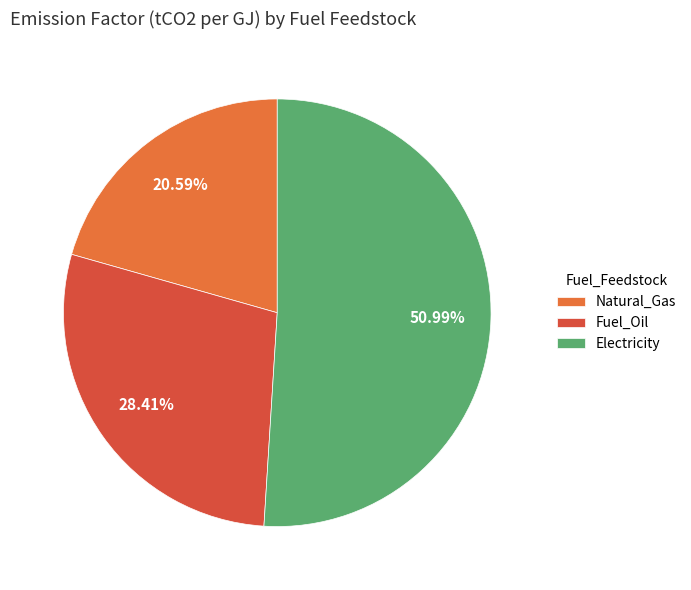

Is the sum of Fuel_Oil and Electricity greater than half?

Yes